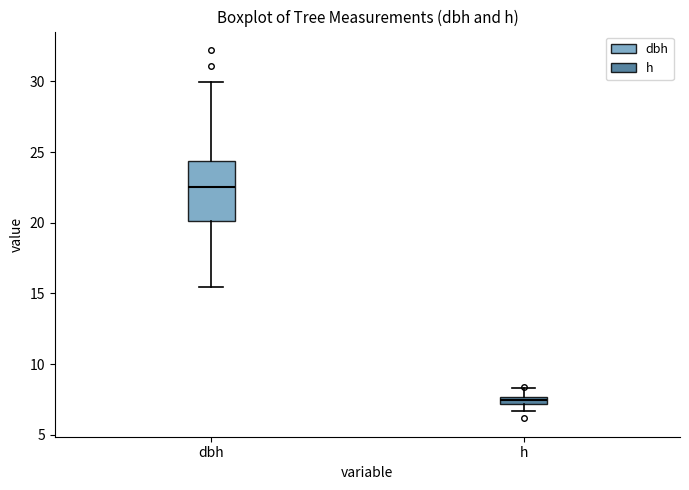

Where does the upper whisker of the box for h end on the y-axis? The values are not printed on the chart, so give them approximately, as read against the axis.

8.5